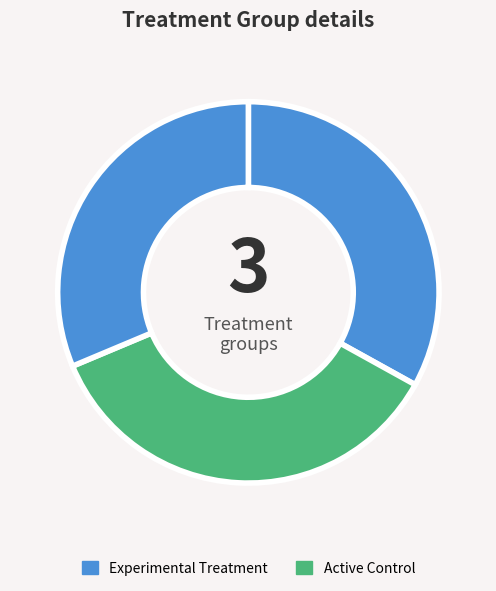

Count the number of slices in the pie.

3